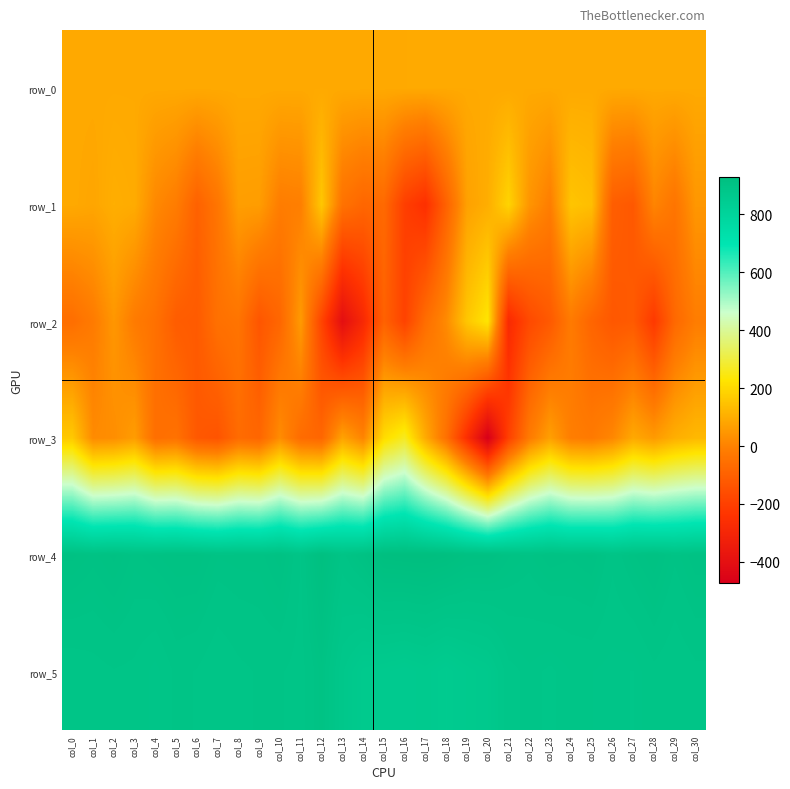

At col_30, list the series in order from smallest to largest.

row_2, row_1, row_0, row_3, row_5, row_4